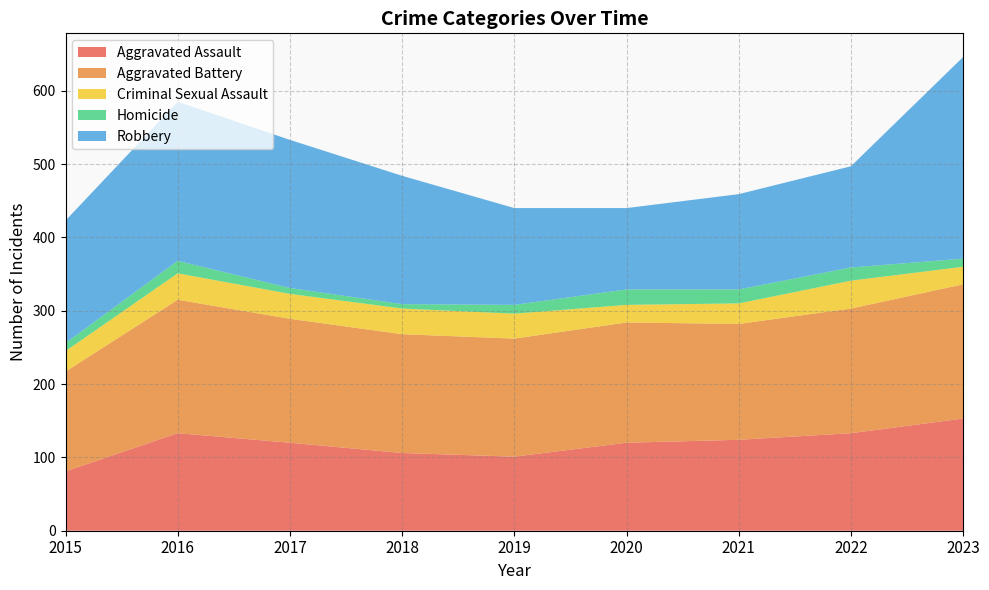

Reading left to right, transcribe all the data shown in this chart.

Aggravated Assault: 2015=81	2016=133	2017=120	2018=106	2019=101	2020=120	2021=124	2022=133	2023=153
Aggravated Battery: 2015=136	2016=182	2017=169	2018=162	2019=161	2020=164	2021=158	2022=170	2023=183
Criminal Sexual Assault: 2015=28	2016=36	2017=34	2018=35	2019=34	2020=24	2021=28	2022=38	2023=24
Homicide: 2015=11	2016=17	2017=8	2018=6	2019=12	2020=21	2021=19	2022=18	2023=11
Robbery: 2015=167	2016=217	2017=202	2018=175	2019=132	2020=111	2021=130	2022=138	2023=275